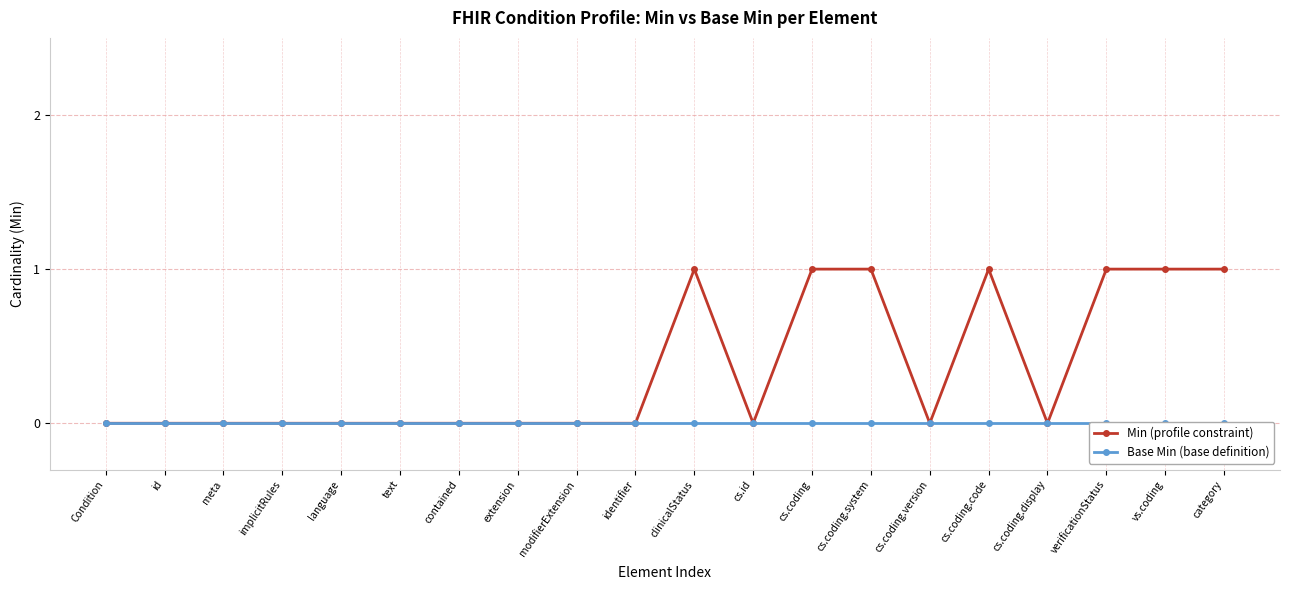

What is the difference between the Min (profile constraint) values at category and text?

1